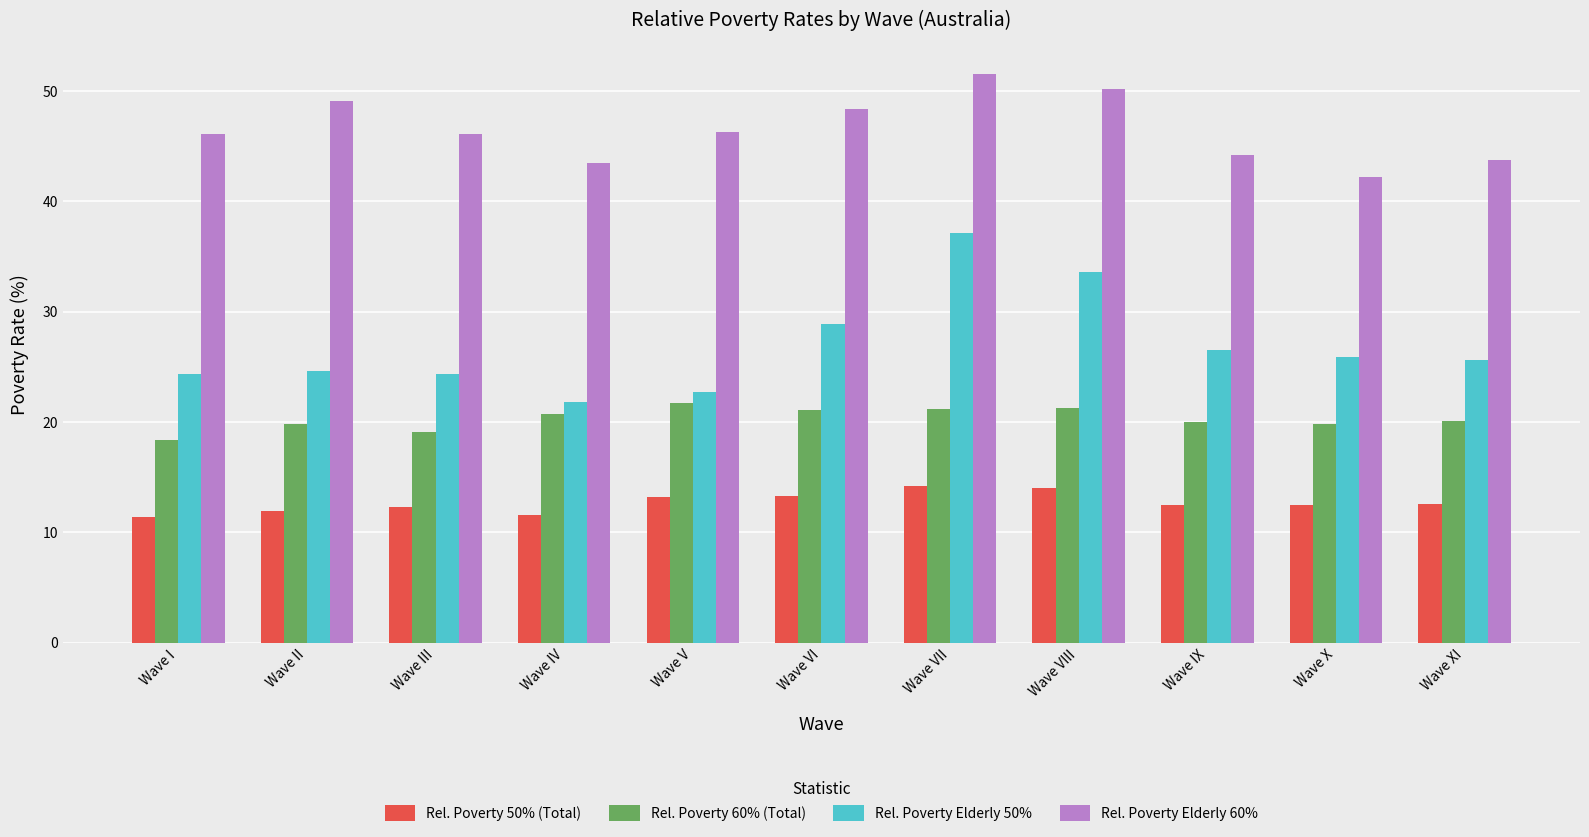

What is the lowest value of the Rel. Poverty 60% (Total) series?

18.4